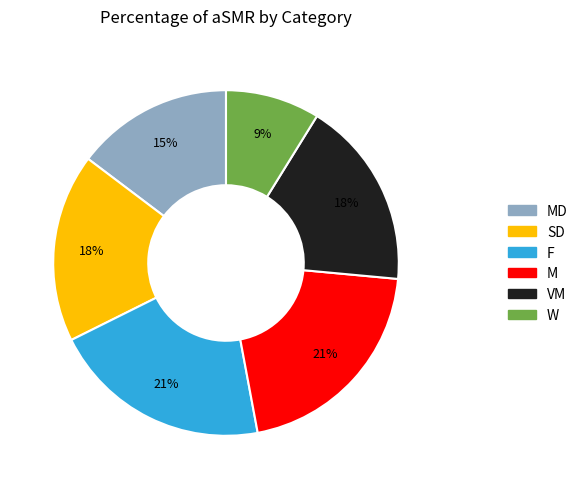

To the nearest percent, what is the difference between the largest and smallest slice percentages?

12%